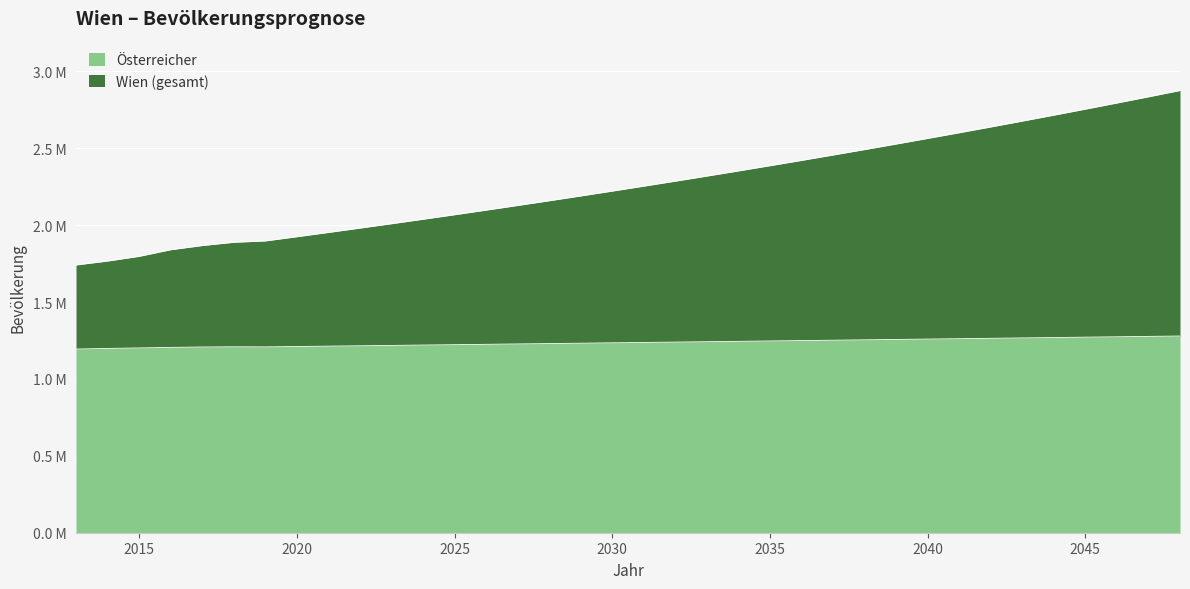

What is the difference between the Österreicher values at 2024 and 2048?

58776.4